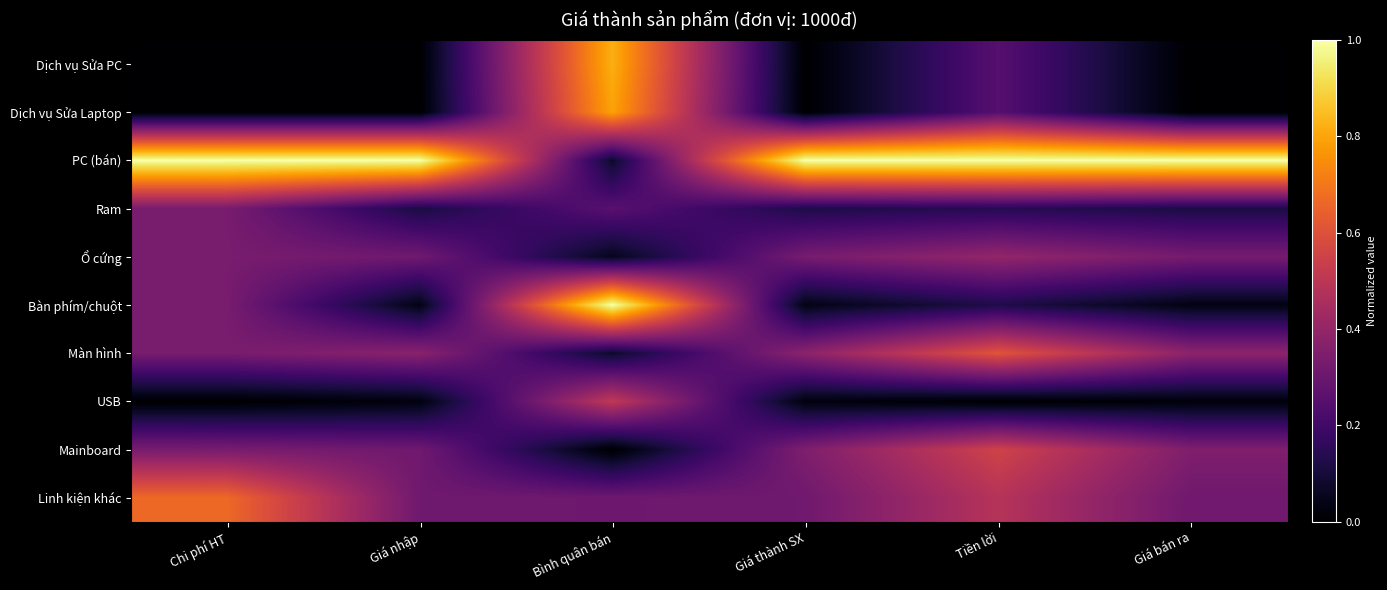

Reading left to right, extract all data points from this chart.

Dịch vụ Sửa PC: Chi phí HT=0.0	Giá nhập=0.0	Bình quân bán=0.8	Giá thành SX=0.0	Tiền lời=0.2	Giá bán ra=0.0
Dịch vụ Sửa Laptop: Chi phí HT=0.0	Giá nhập=0.0	Bình quân bán=0.8	Giá thành SX=0.0	Tiền lời=0.2	Giá bán ra=0.0
PC (bán): Chi phí HT=1.0	Giá nhập=1.0	Bình quân bán=0.1	Giá thành SX=1.0	Tiền lời=1.0	Giá bán ra=1.0
Ram: Chi phí HT=0.3	Giá nhập=0.1	Bình quân bán=0.3	Giá thành SX=0.1	Tiền lời=0.1	Giá bán ra=0.1
Ổ cứng: Chi phí HT=0.3	Giá nhập=0.3	Bình quân bán=0.1	Giá thành SX=0.3	Tiền lời=0.4	Giá bán ra=0.3
Bàn phím/chuột: Chi phí HT=0.3	Giá nhập=0.0	Bình quân bán=1.0	Giá thành SX=0.0	Tiền lời=0.1	Giá bán ra=0.0
Màn hình: Chi phí HT=0.3	Giá nhập=0.4	Bình quân bán=0.1	Giá thành SX=0.4	Tiền lời=0.6	Giá bán ra=0.4
USB: Chi phí HT=0.0	Giá nhập=0.0	Bình quân bán=0.5	Giá thành SX=0.0	Tiền lời=0.0	Giá bán ra=0.0
Mainboard: Chi phí HT=0.3	Giá nhập=0.3	Bình quân bán=0.0	Giá thành SX=0.3	Tiền lời=0.6	Giá bán ra=0.4
Linh kiện khác: Chi phí HT=0.7	Giá nhập=0.3	Bình quân bán=0.3	Giá thành SX=0.3	Tiền lời=0.5	Giá bán ra=0.3